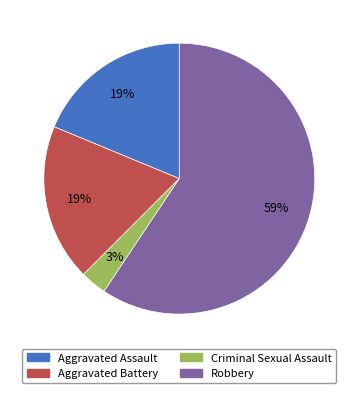

Is Aggravated Battery the majority of the pie?

No